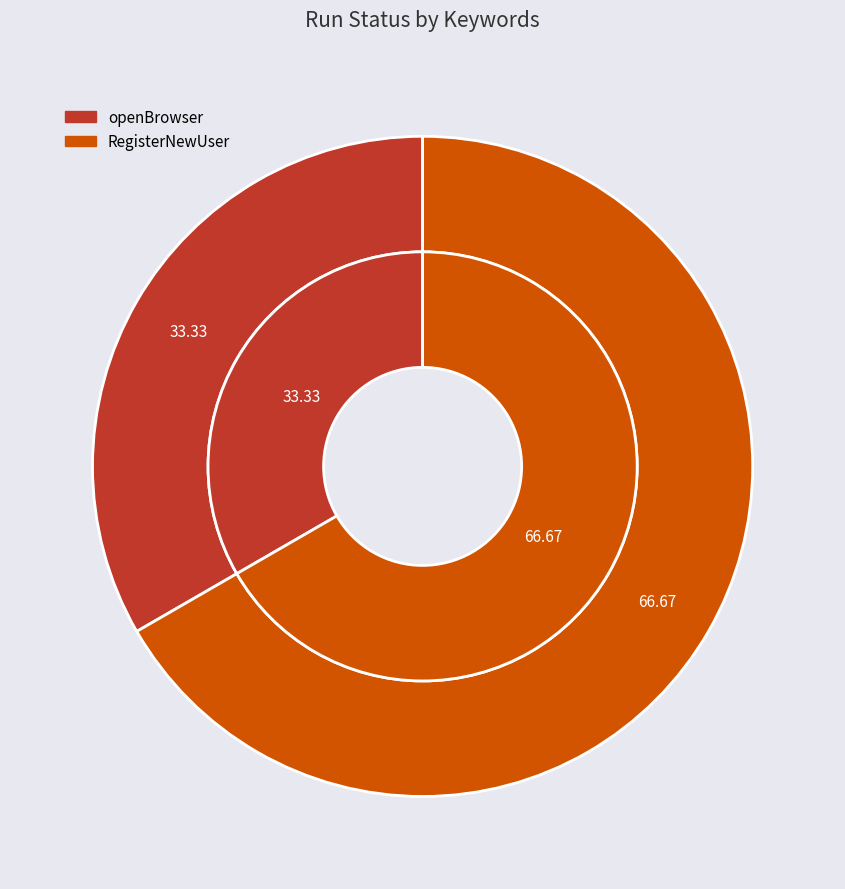

To the nearest percent, what portion does openBrowser represent?

33%